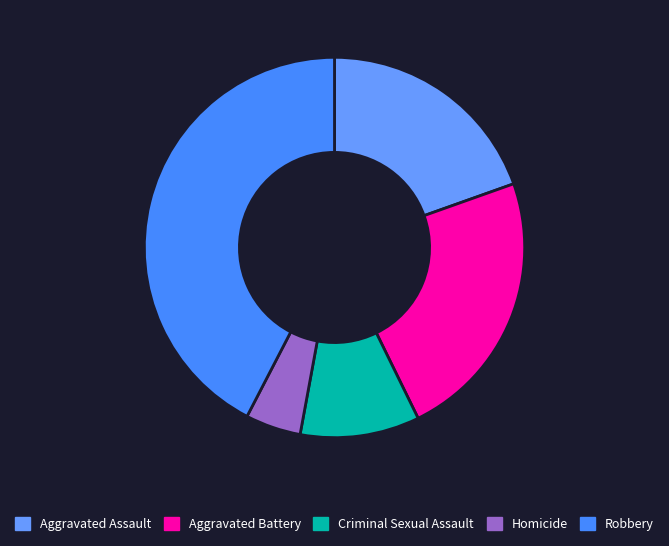

What is the largest slice in the pie chart?

Robbery